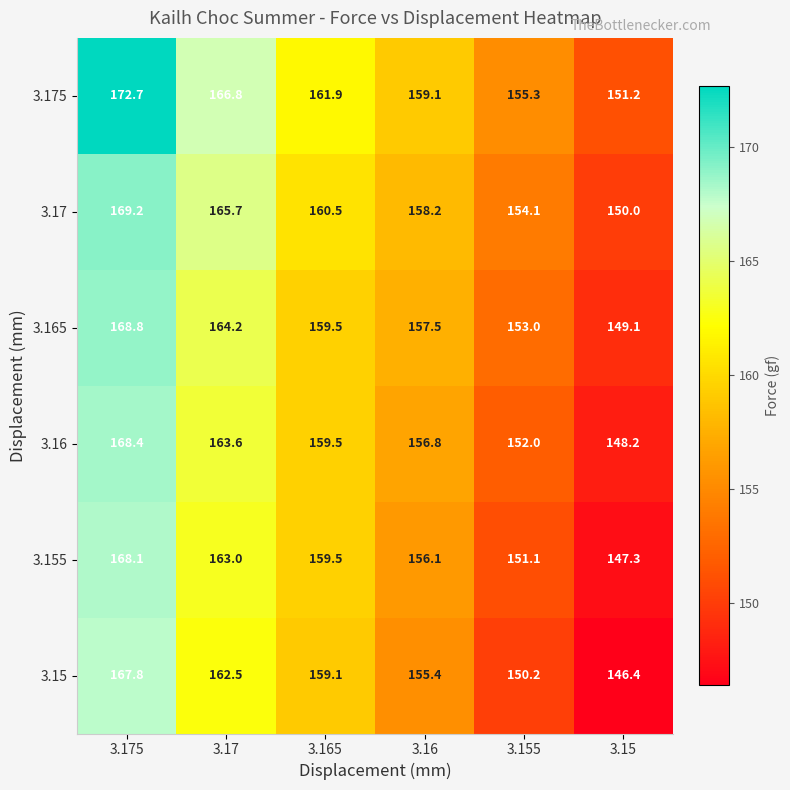

What is the difference between the second highest and minimum values in the 3.165 series?

15.1